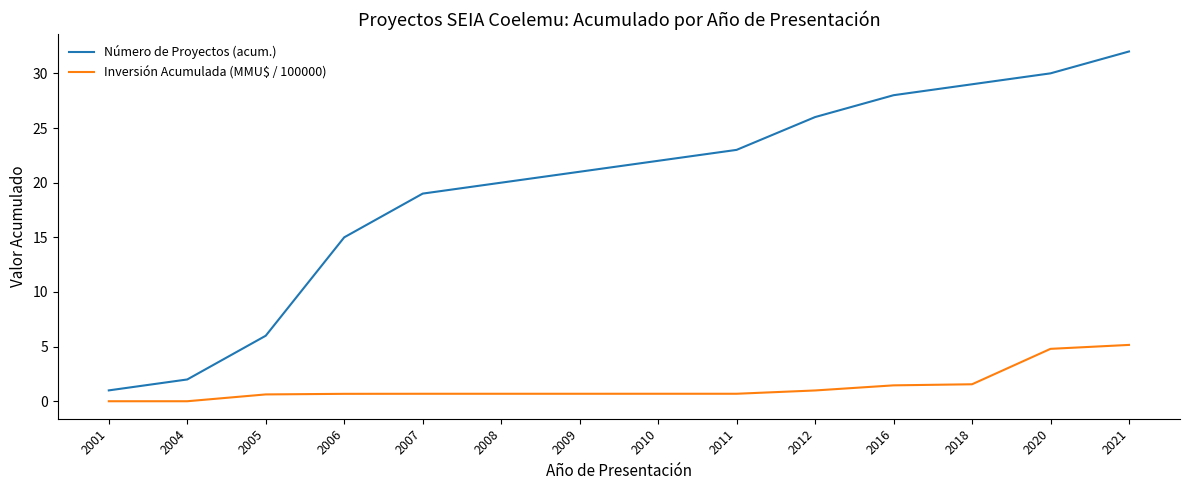

How many categories are shown in the chart?

14